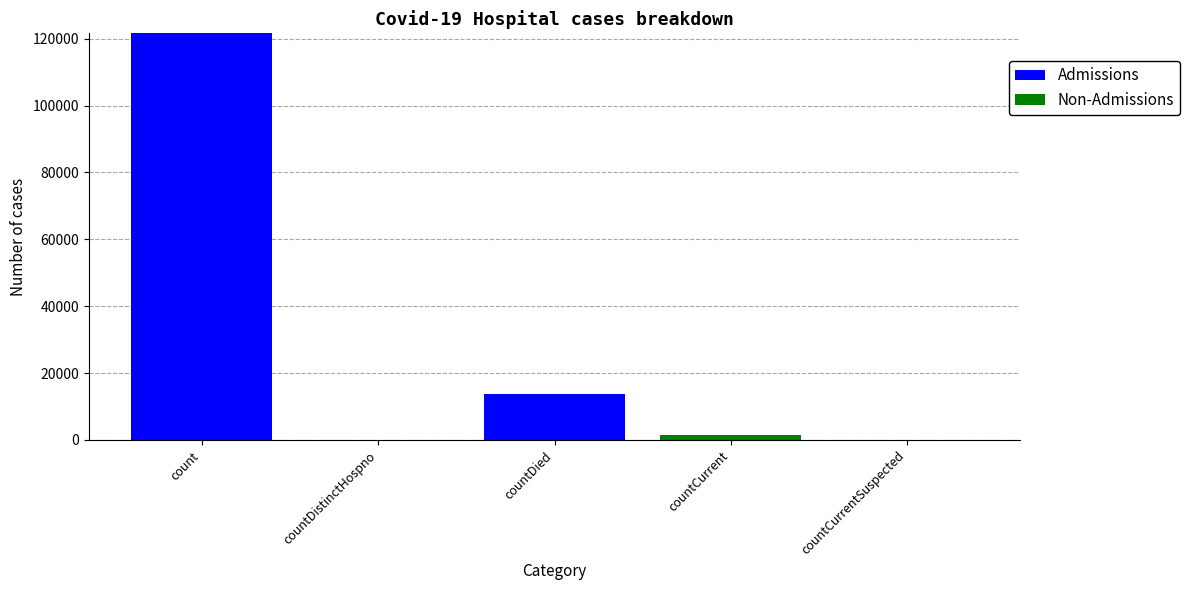

Are the bars grouped side by side (vs. stacked)?

No